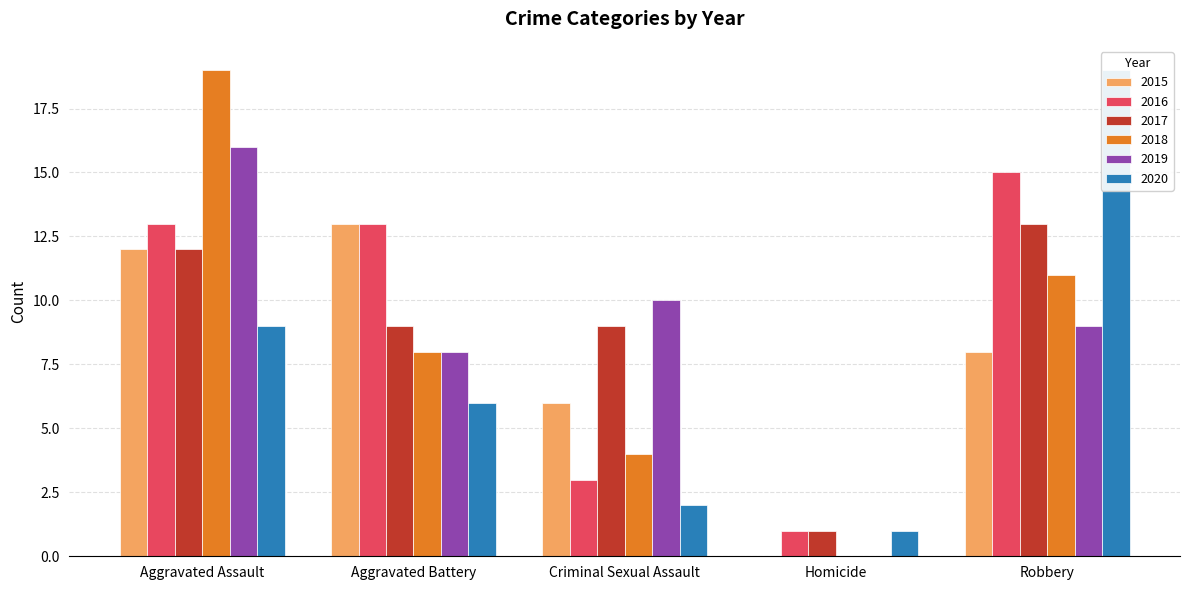

Which series has the widest spread of values?

2018